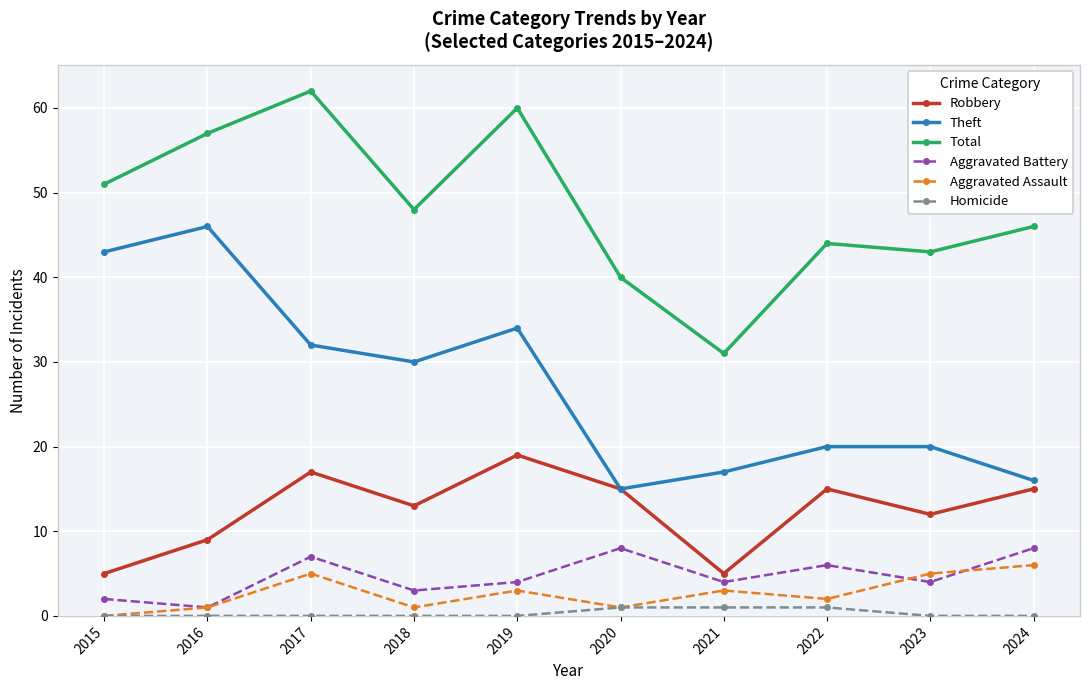

Read the Theft value at 2018.

30